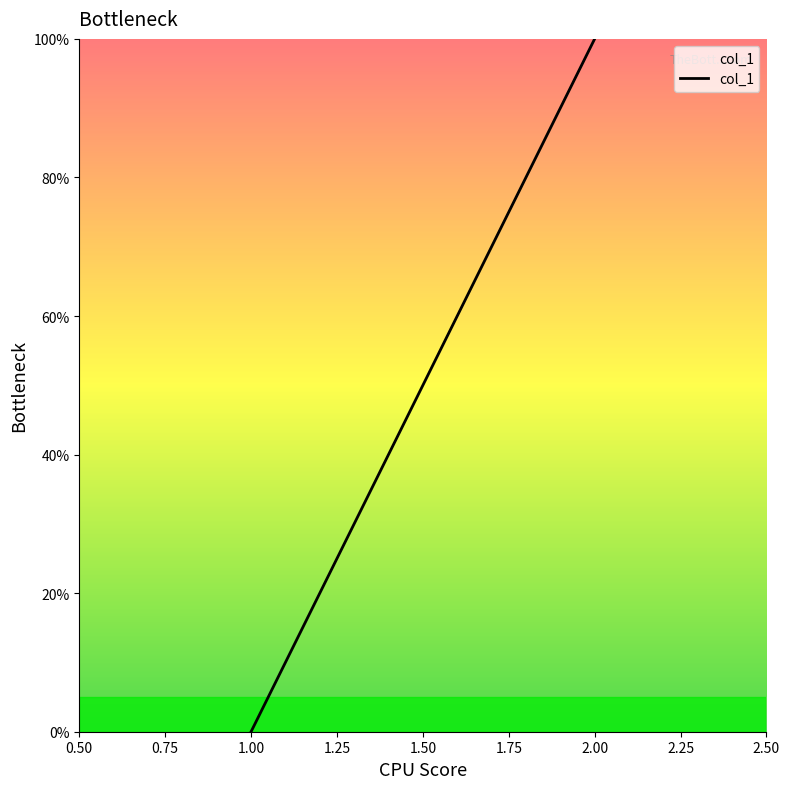

What is the difference between the values at 1.00 and 2.00?

100